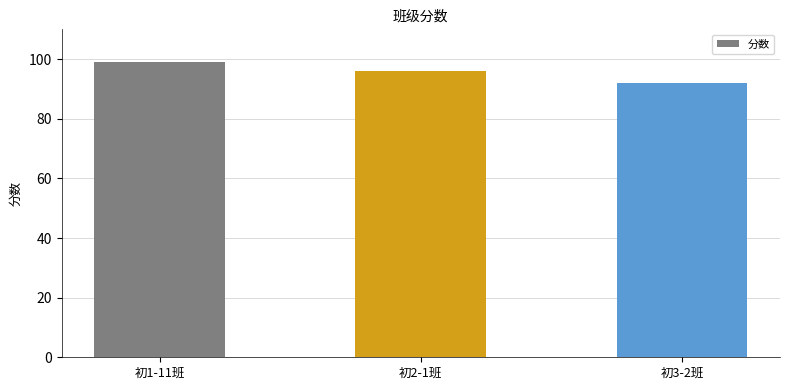

Does the chart contain any negative values?

No